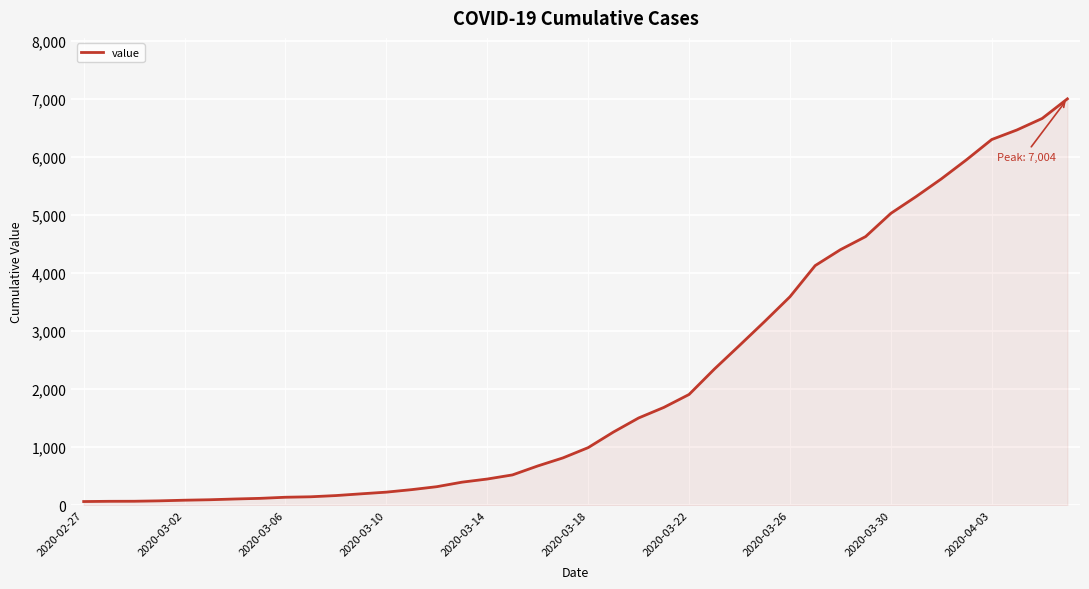

What is the difference between the maximum and minimum values?

6940